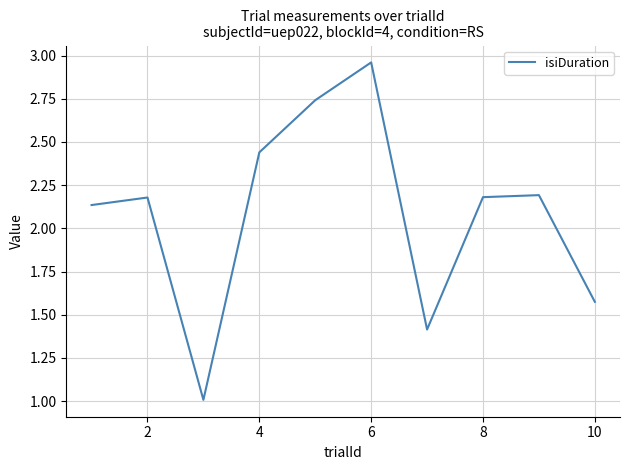

What is the difference between the maximum and second lowest values?

1.5